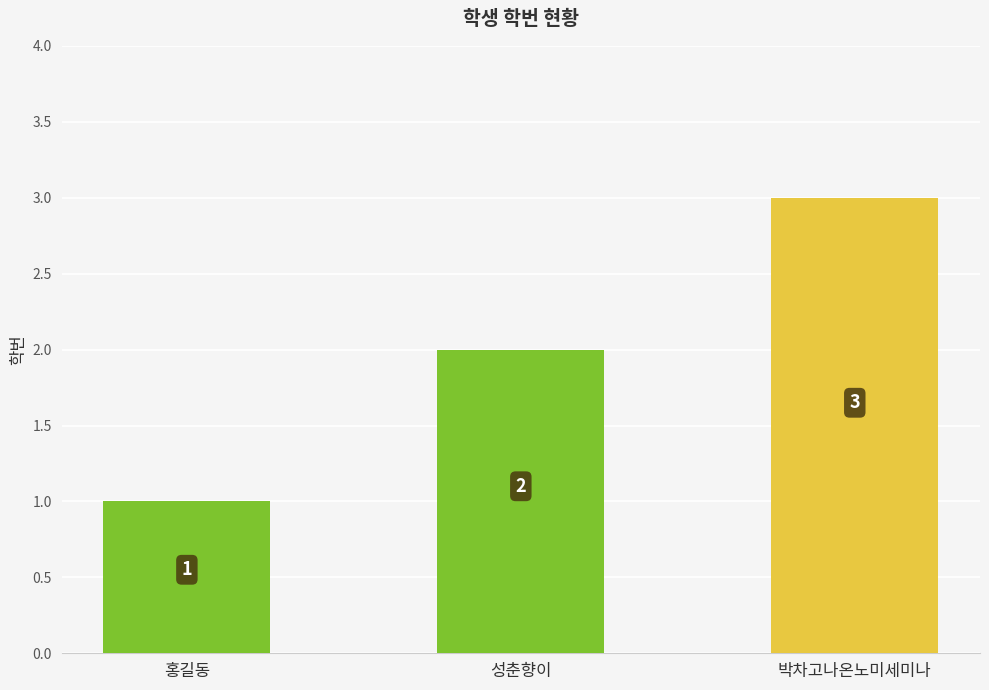

What is the value of the 3rd bar from the left?

3